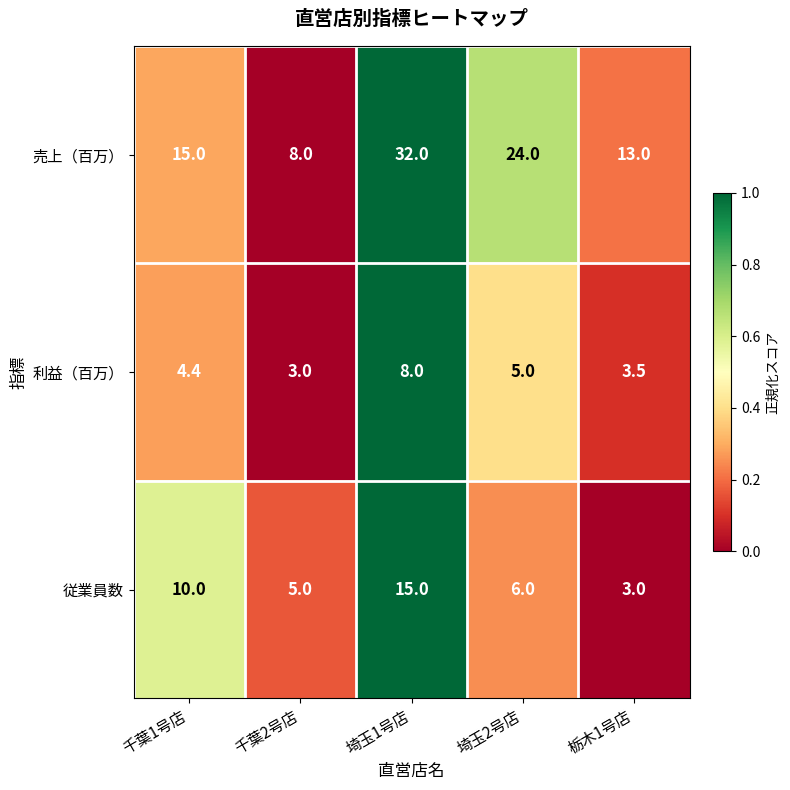

How many 利益（百万） values are between 3 and 5?

4